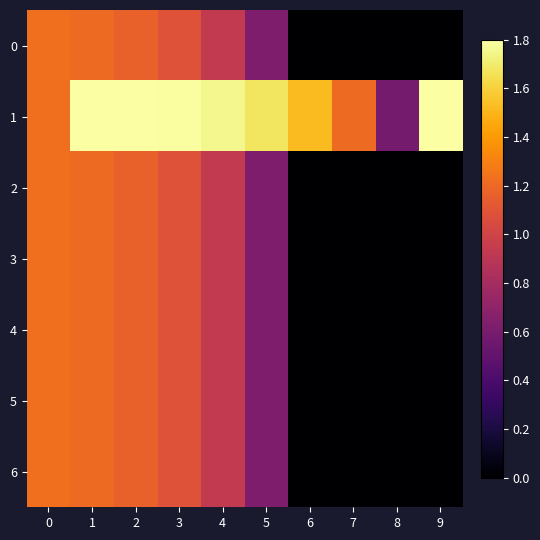

How many positive values does the 0 series have?

6